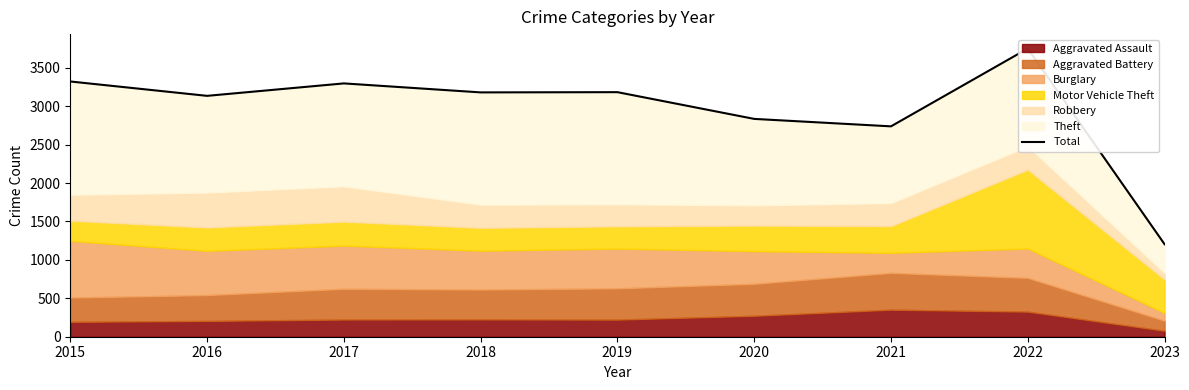

The chart shows a value of 381 at 2023. True or false?

False